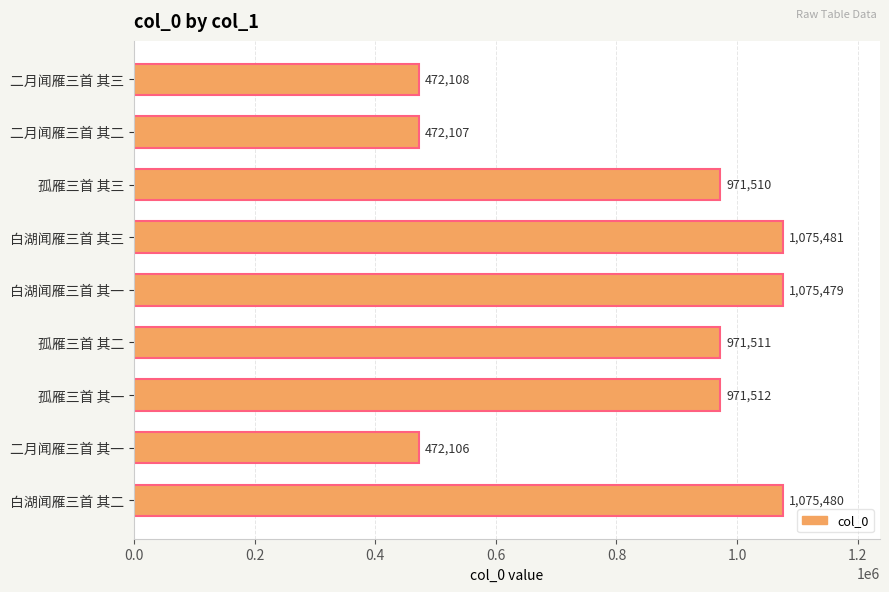

Reading top to bottom, extract all data points from this chart.

二月闻雁三首 其三=472108	二月闻雁三首 其二=472107	孤雁三首 其三=971510	白湖闻雁三首 其三=1075481	白湖闻雁三首 其一=1075479	孤雁三首 其二=971511	孤雁三首 其一=971512	二月闻雁三首 其一=472106	白湖闻雁三首 其二=1075480